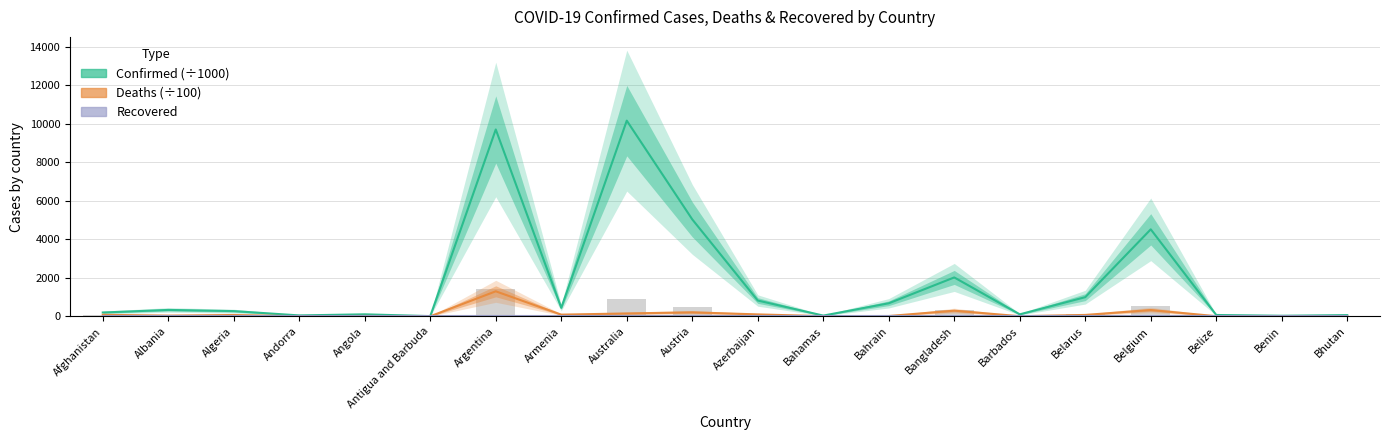

What is the spread (max minus min) of values at Antigua and Barbuda?

9.0